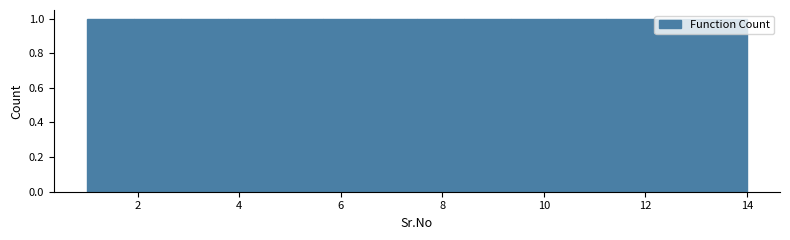

Reading left to right, list every bar in this chart as the range it spans on the x-axis followed by its height. Neither the bar edges nor the heights are printed on the chart, so give them approximately, as read against the axes.

1.0 to 2.0: 1
2.0 to 2.8: 1
2.8 to 3.8: 1
3.8 to 4.8: 1
4.8 to 5.6: 1
5.6 to 6.6: 1
6.6 to 7.6: 1
7.6 to 8.4: 1
8.4 to 9.4: 1
9.4 to 10.2: 1
10.2 to 11.2: 1
11.2 to 12.2: 1
12.2 to 13.0: 1
13.0 to 14.0: 1